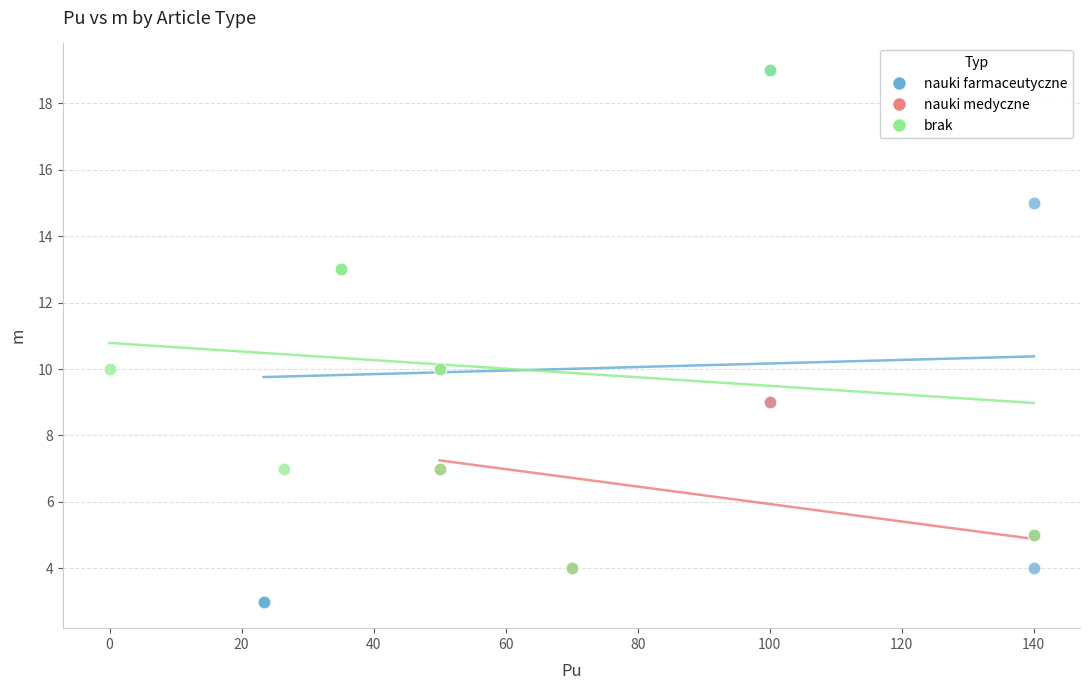

Which series has the largest Y range (max minus min)?

nauki farmaceutyczne